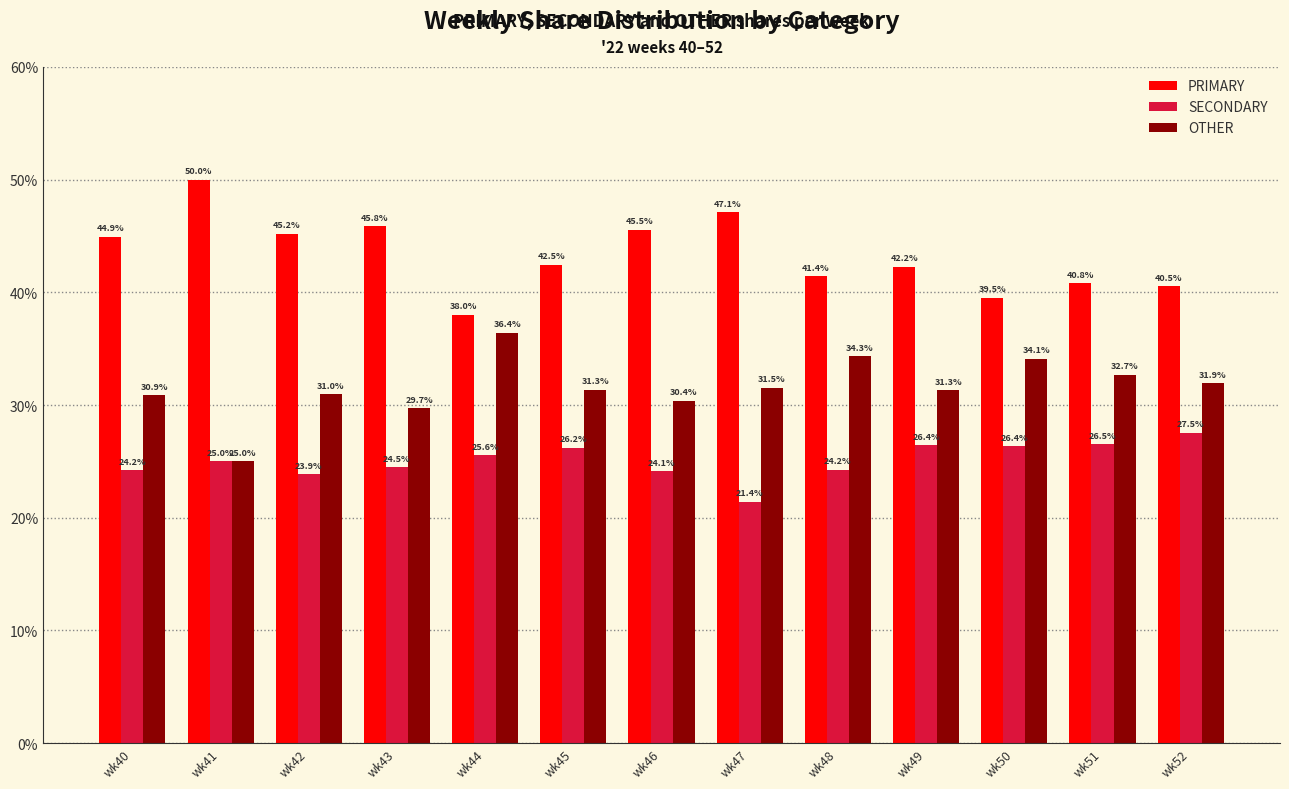

What is the maximum value shown in the chart?

50.0